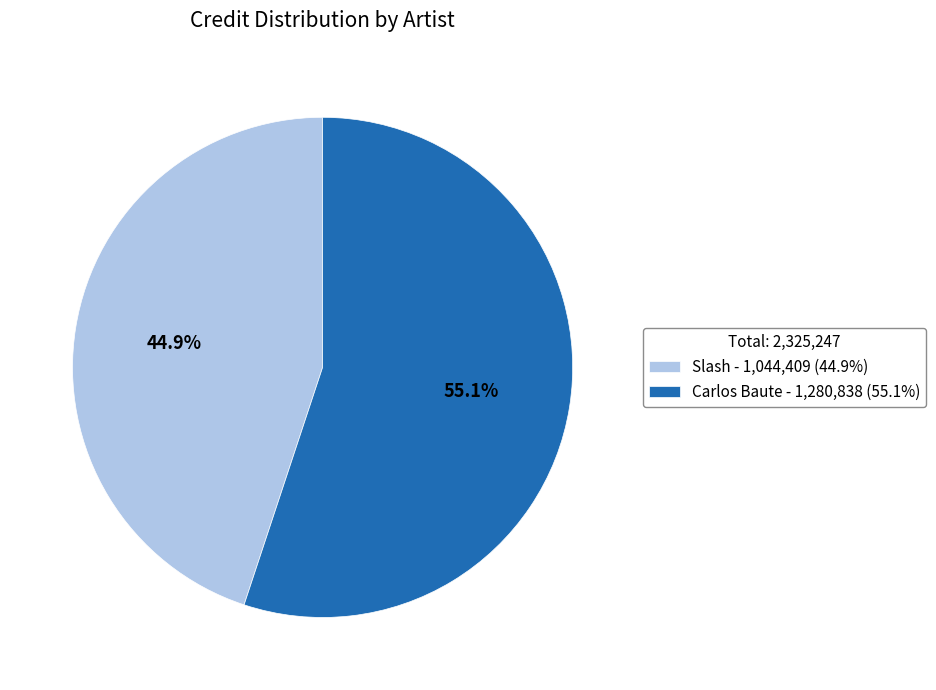

To the nearest percent, what portion does Slash represent?

45%